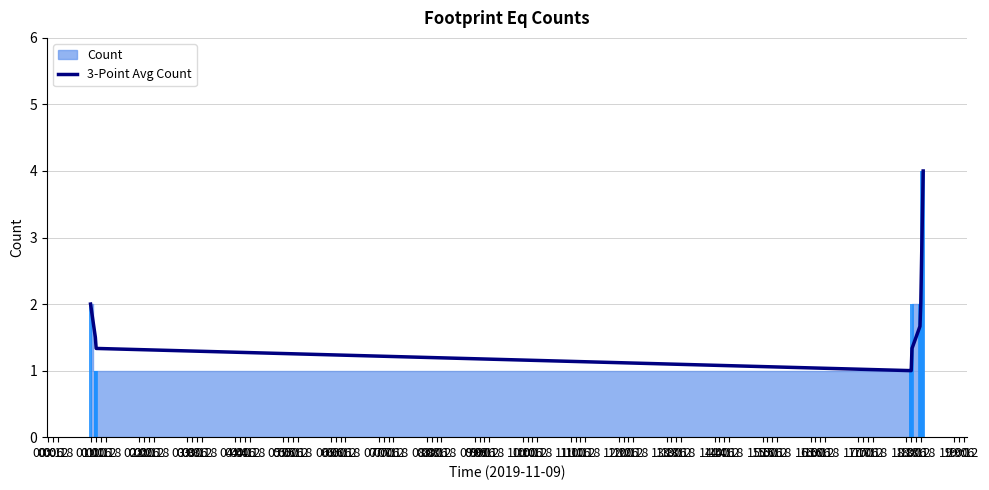

Count the values in the range 1 to 2.

8